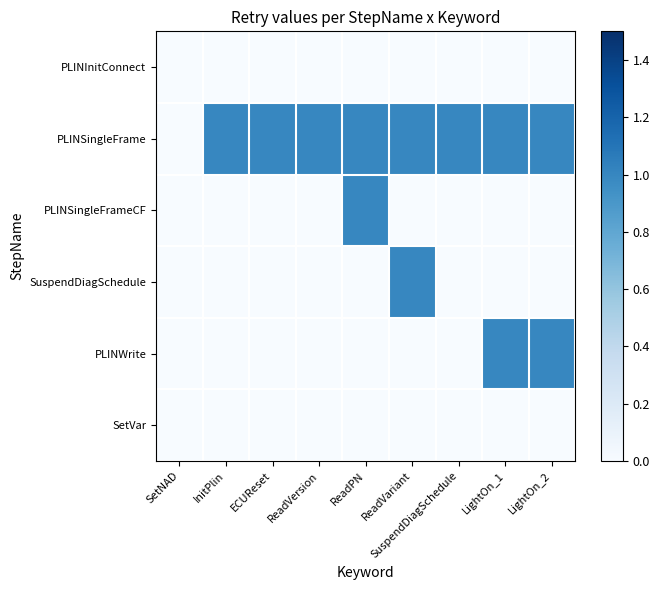

Reading left to right, list all the values displayed in this chart.

PLINInitConnect: SetNAD=0	InitPlin=0	ECUReset=0	ReadVersion=0	ReadPN=0	ReadVariant=0	SuspendDiagSchedule=0	LightOn_1=0	LightOn_2=0
PLINSingleFrame: SetNAD=0	InitPlin=1	ECUReset=1	ReadVersion=1	ReadPN=1	ReadVariant=1	SuspendDiagSchedule=1	LightOn_1=1	LightOn_2=1
PLINSingleFrameCF: SetNAD=0	InitPlin=0	ECUReset=0	ReadVersion=0	ReadPN=1	ReadVariant=0	SuspendDiagSchedule=0	LightOn_1=0	LightOn_2=0
SuspendDiagSchedule: SetNAD=0	InitPlin=0	ECUReset=0	ReadVersion=0	ReadPN=0	ReadVariant=1	SuspendDiagSchedule=0	LightOn_1=0	LightOn_2=0
PLINWrite: SetNAD=0	InitPlin=0	ECUReset=0	ReadVersion=0	ReadPN=0	ReadVariant=0	SuspendDiagSchedule=0	LightOn_1=1	LightOn_2=1
SetVar: SetNAD=0	InitPlin=0	ECUReset=0	ReadVersion=0	ReadPN=0	ReadVariant=0	SuspendDiagSchedule=0	LightOn_1=0	LightOn_2=0